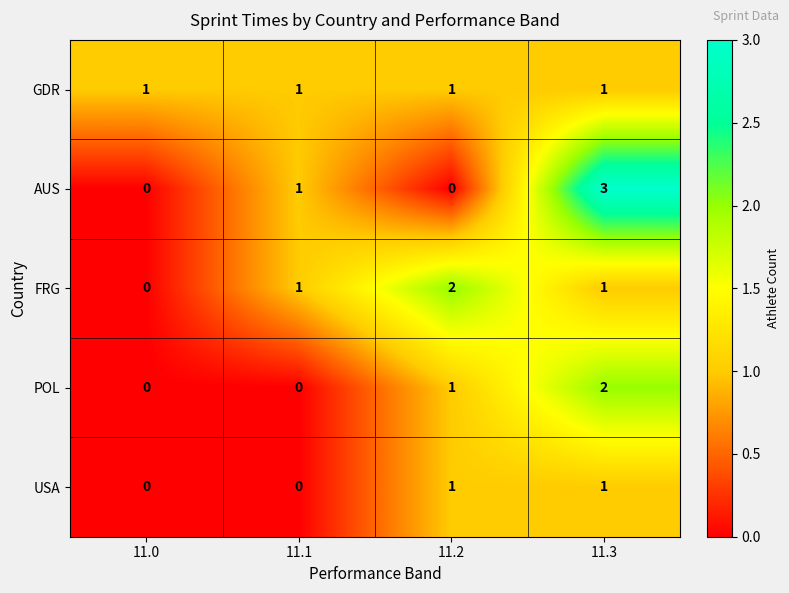

At which category does the chart reach its peak across all series?

11.3